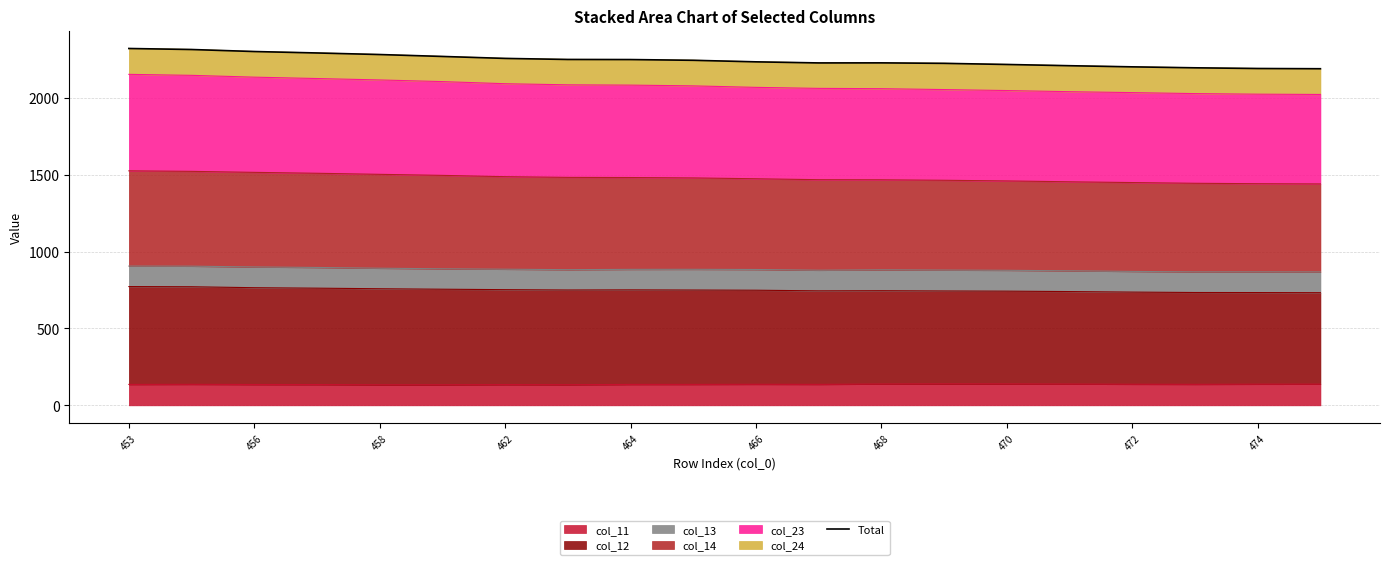

The col_11 series shows 134.8 at 462. True or false?

True